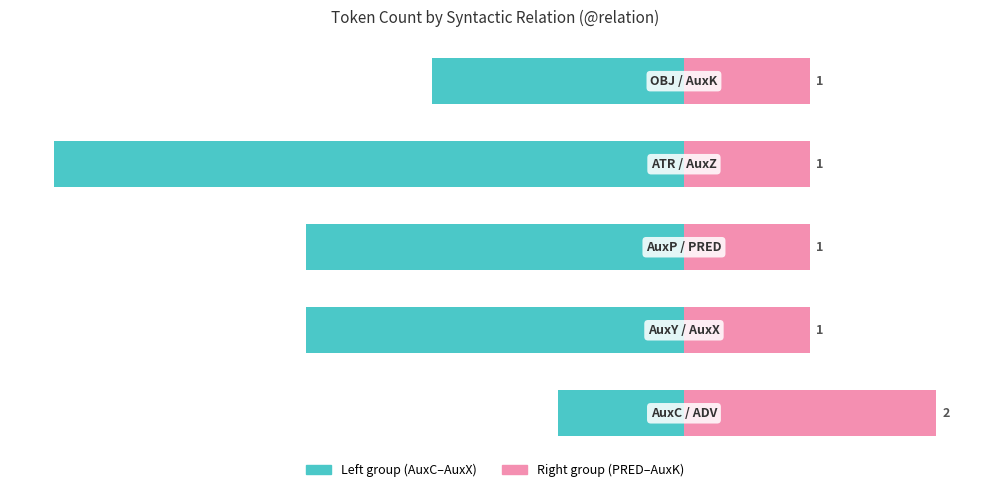

What is the value of the Left group bar at the 5th from the left?

-2